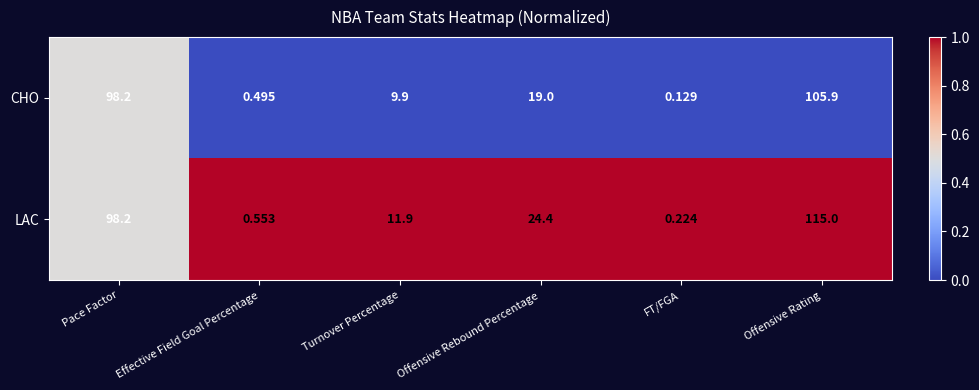

Which series changed the most between Pace Factor and Turnover Percentage?

CHO